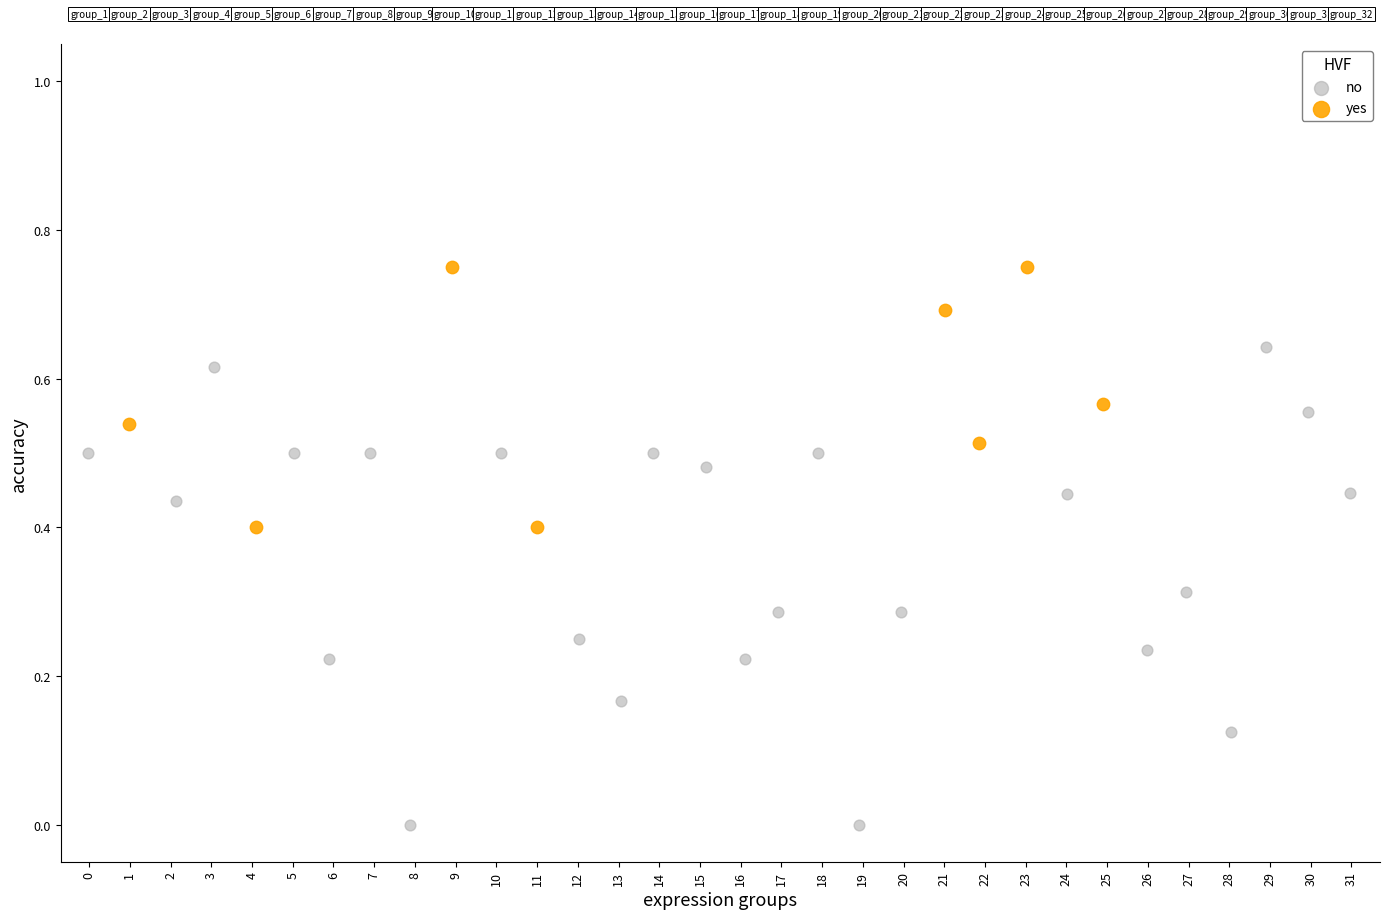

Which series reaches the maximum Y coordinate?

yes